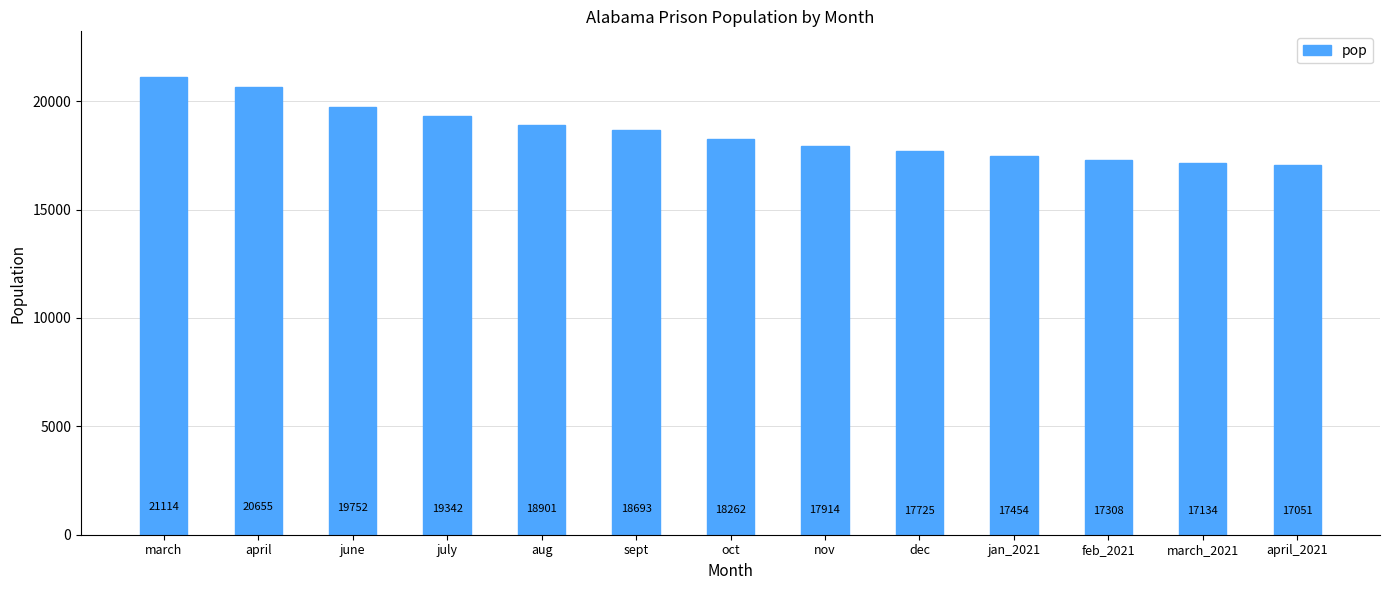

Is it true that the value at april_2021 is 30135?

False